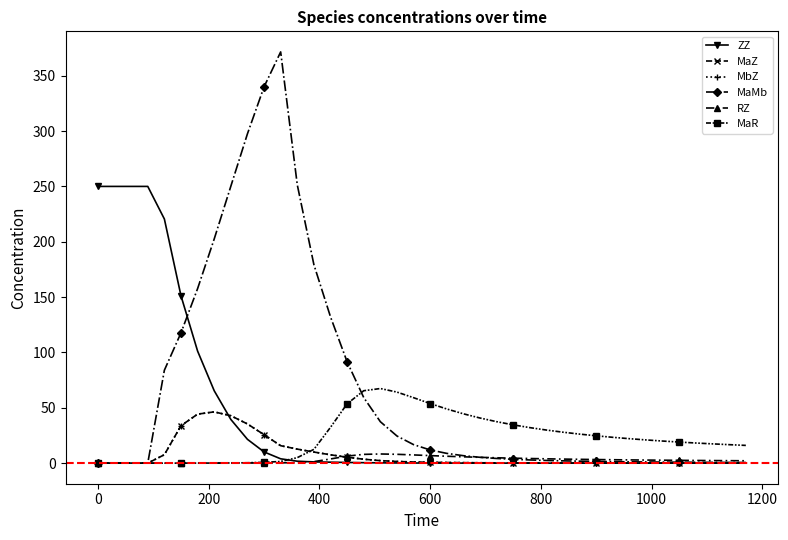

After their last crossing, which series has the higher values: MaMb or RZ?

RZ